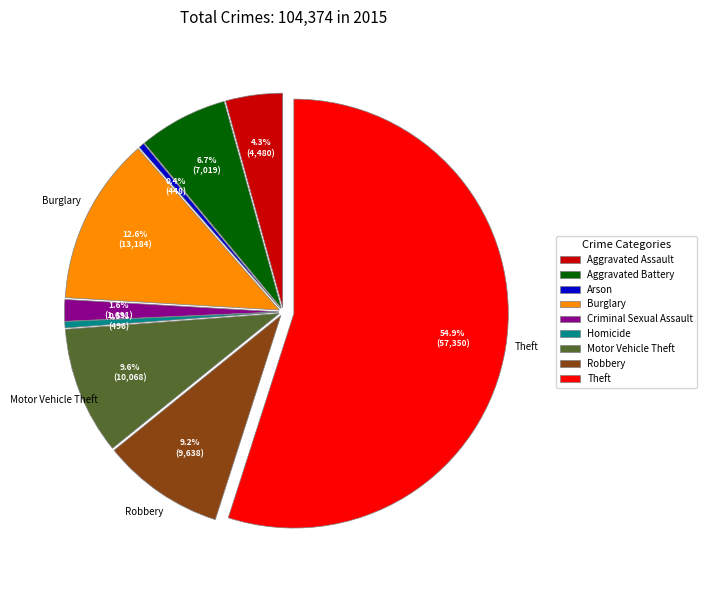

Approximately how many times larger is the value at Aggravated Battery compared to Arson?

15.7